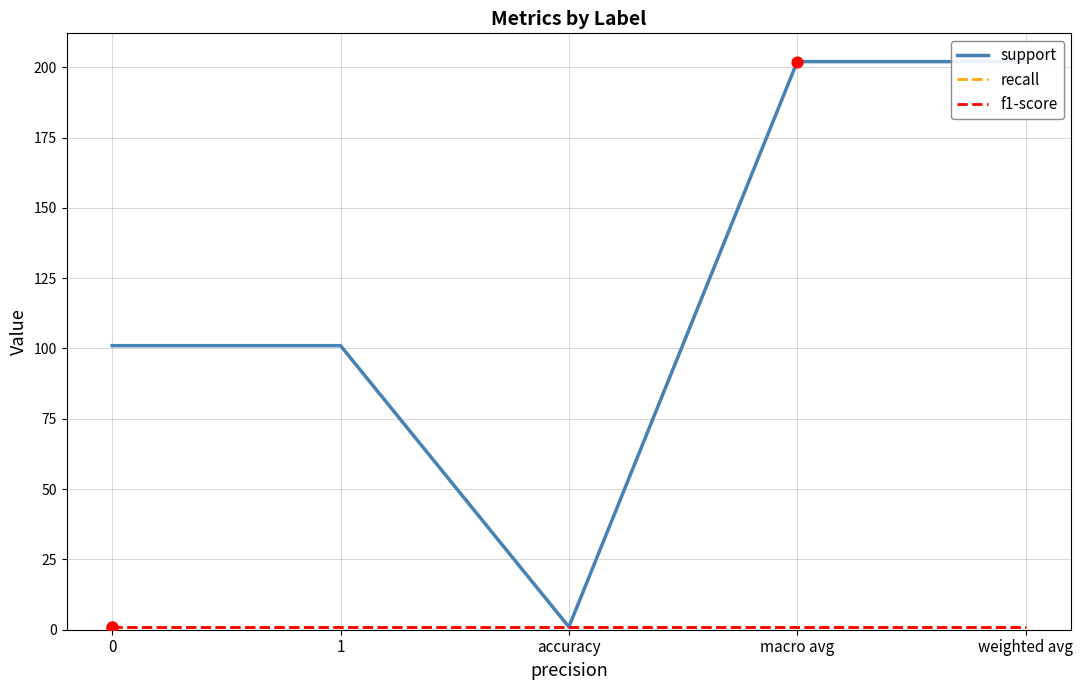

At which category is the sum across all series the highest?

macro avg